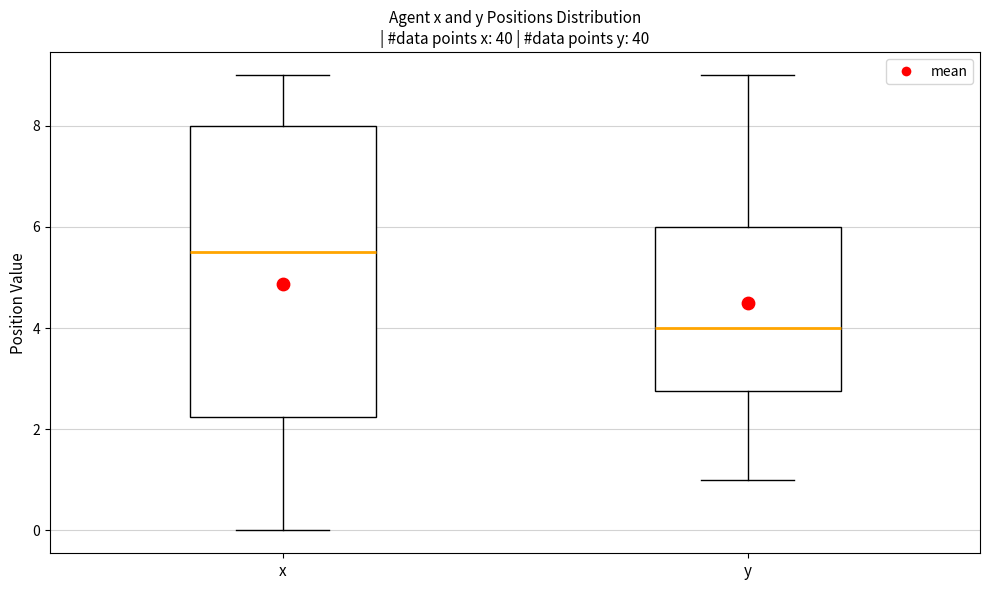

Where does the lower whisker of the box for y end on the y-axis? The values are not printed on the chart, so give them approximately, as read against the axis.

1.0